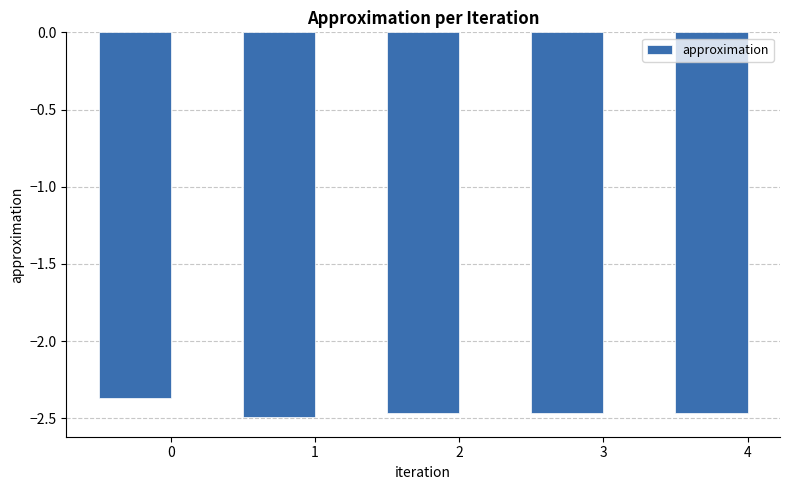

The value at 1 is -2.5. True or false?

True